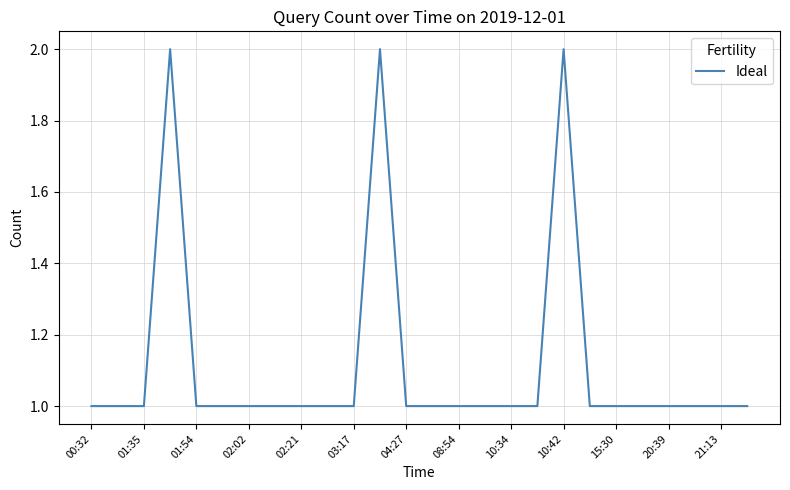

What is the smallest value displayed?

1